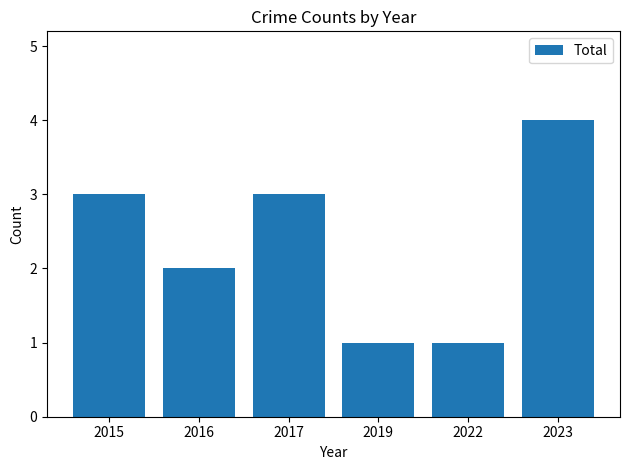

How many data points are less than 3?

3